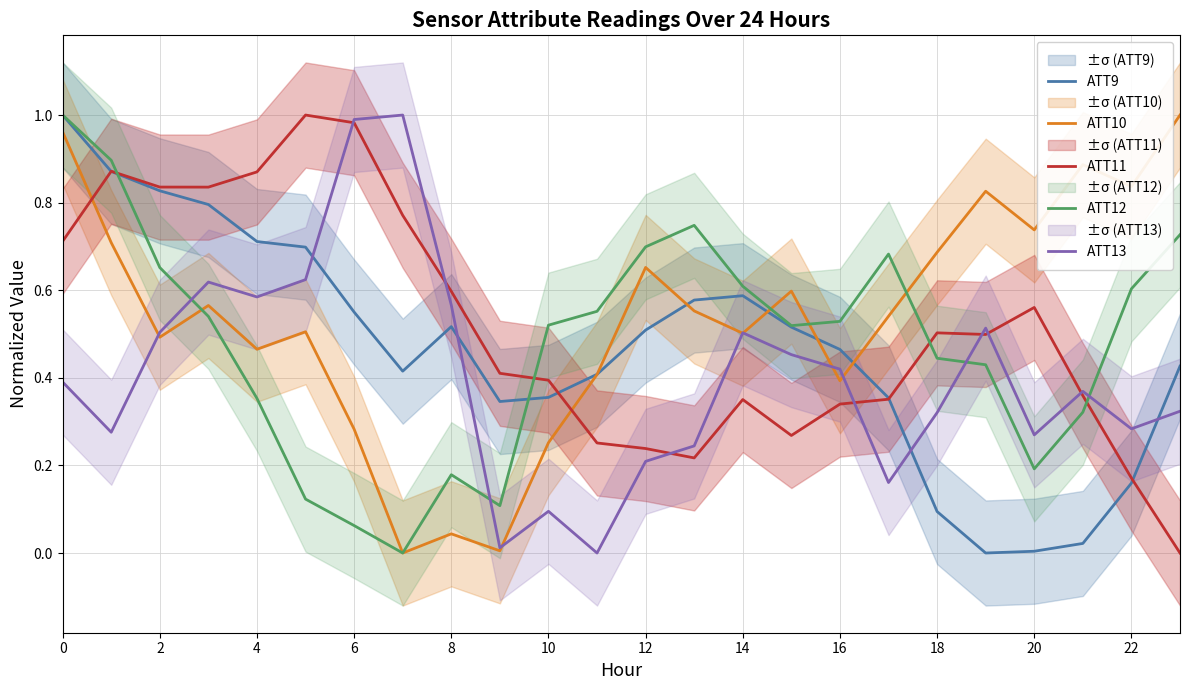

Read the ATT12 value at 15.

0.5